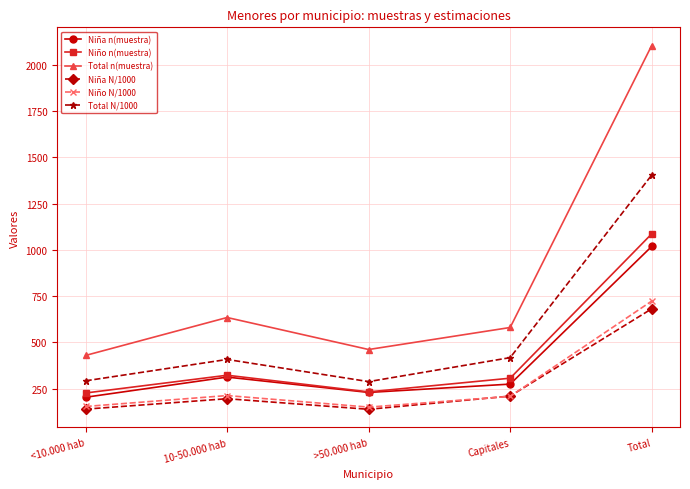

What is the value of the Niño N/1000 point at the 5th from the left?

722.7